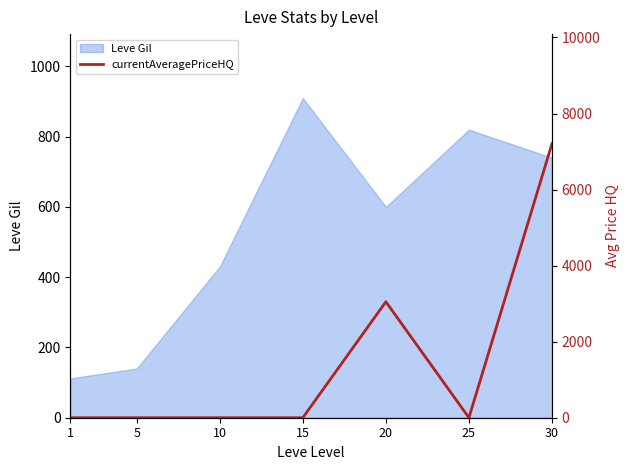

Reading left to right, extract all data points from this chart.

0.0	0.0	0.0	0.0	3050.0	0.0	7205.7